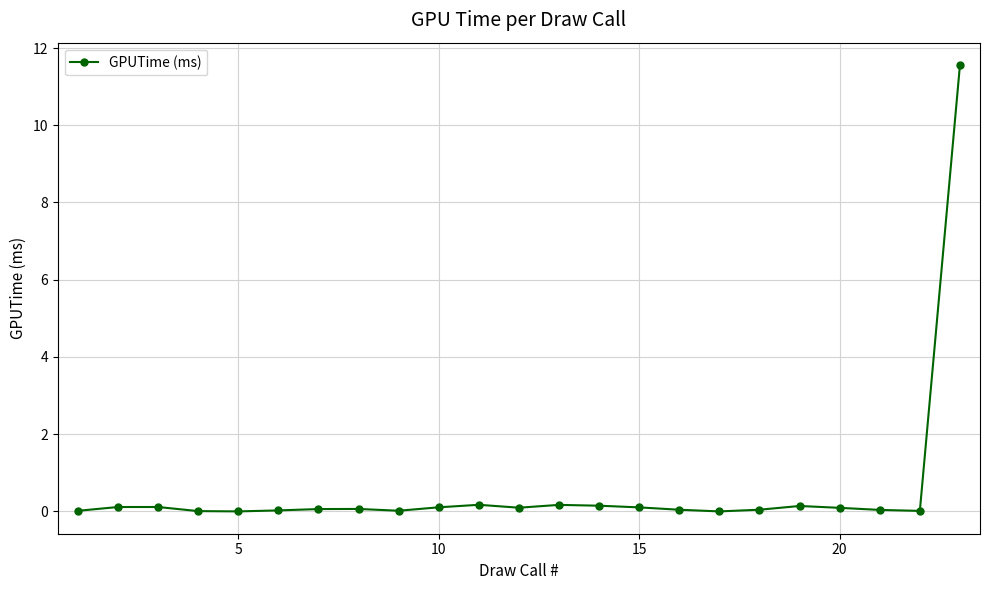

What is the greatest value displayed?

11.6